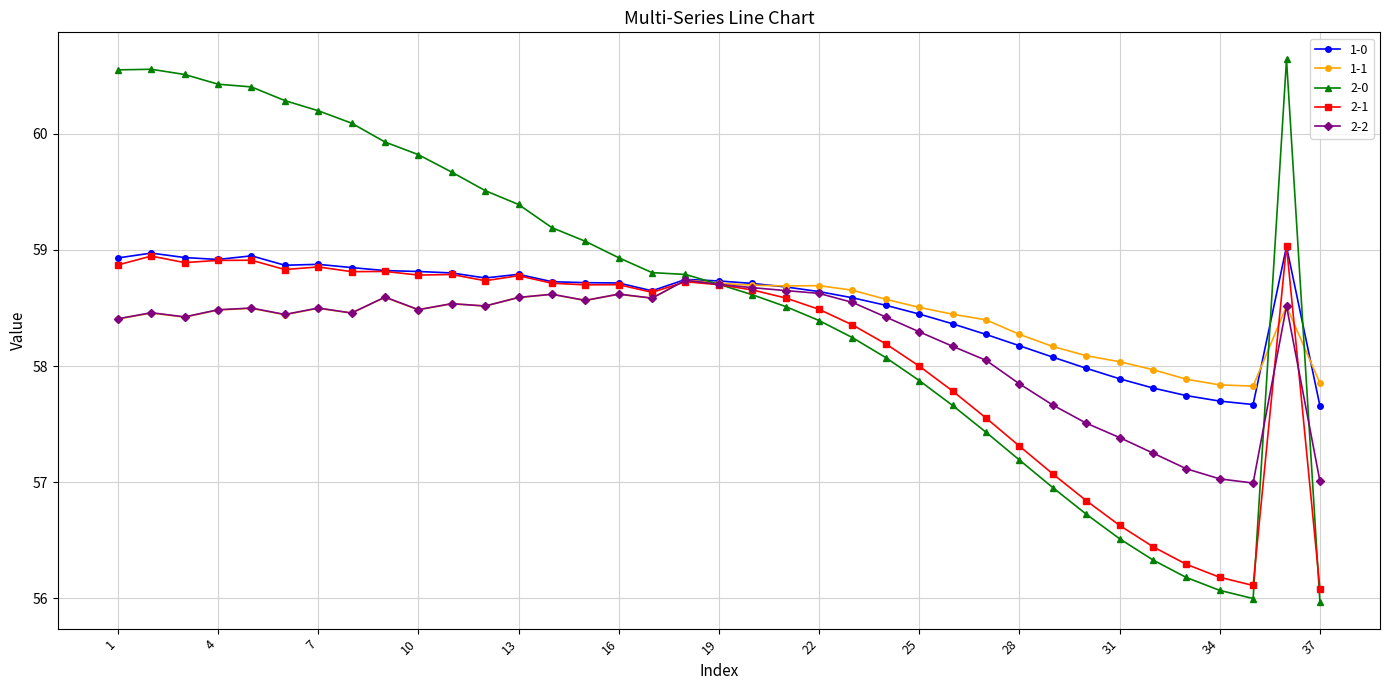

What is the average value of the 2-0 series?

58.6